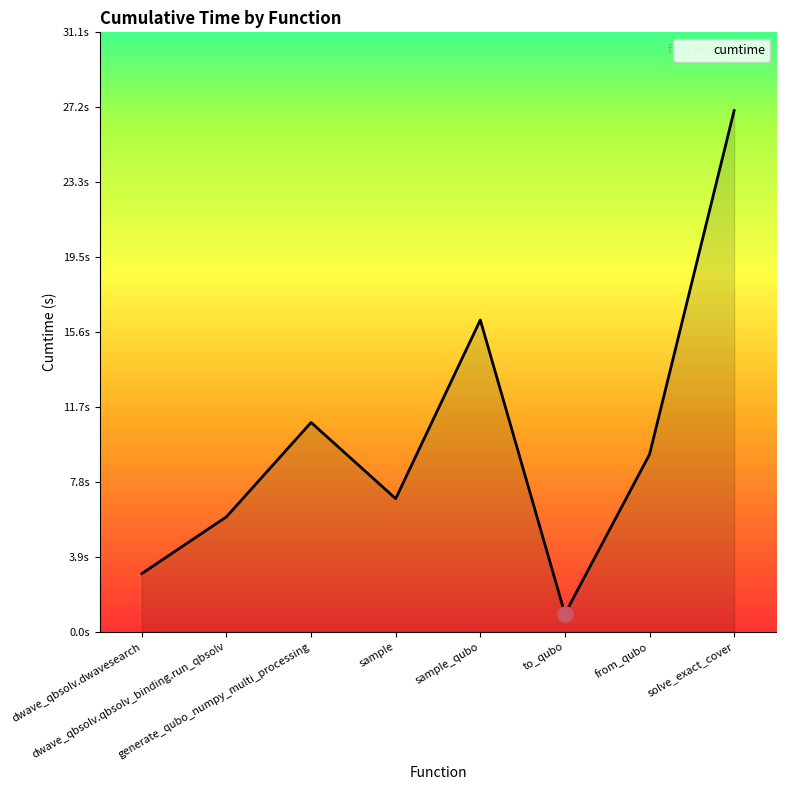

What is the ratio of the value at dwave_qbsolv.qbsolv_binding.run_qbsolv to the value at dwave_qbsolv.dwavesearch?

2.0